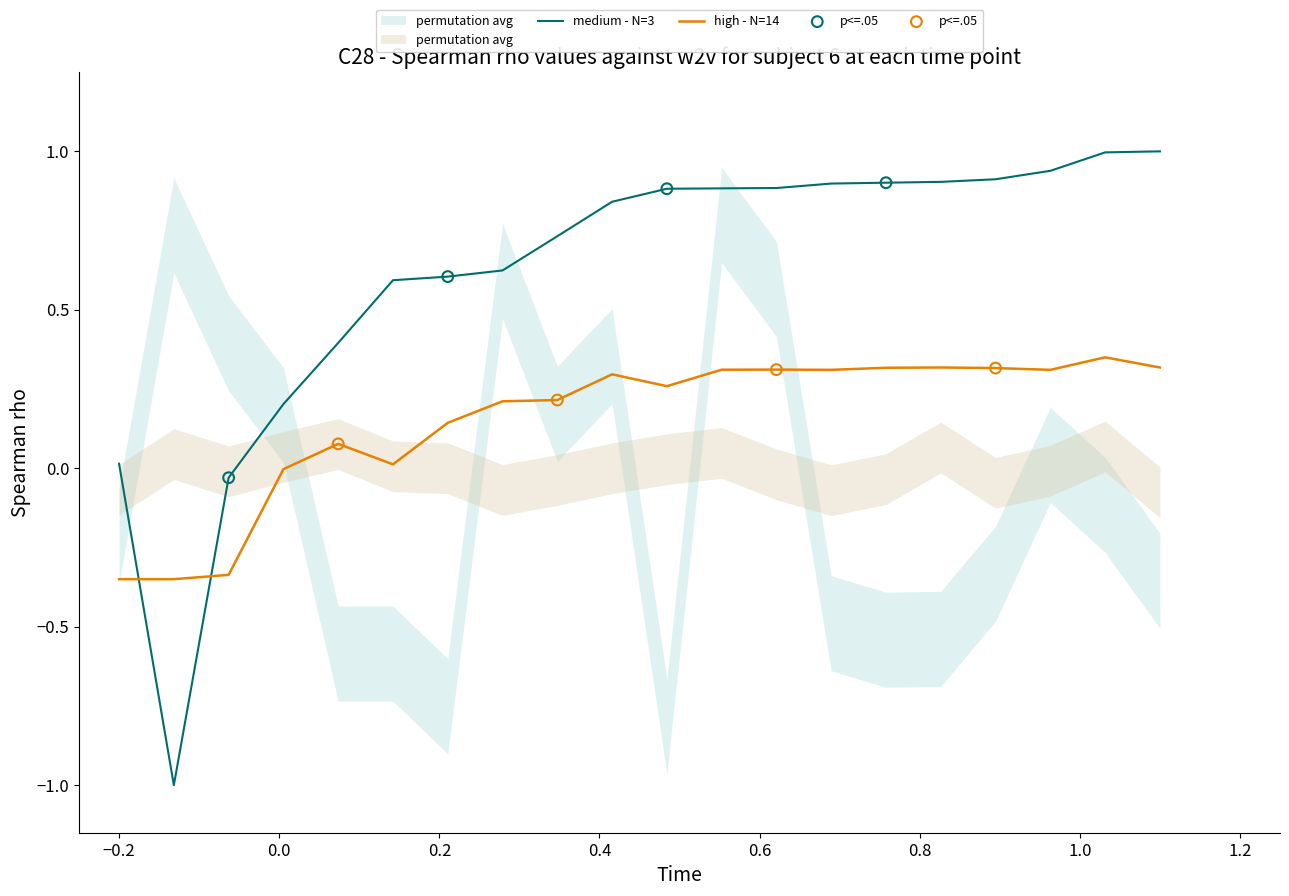

What is the lowest value of the medium - N=3 series?

-1.0